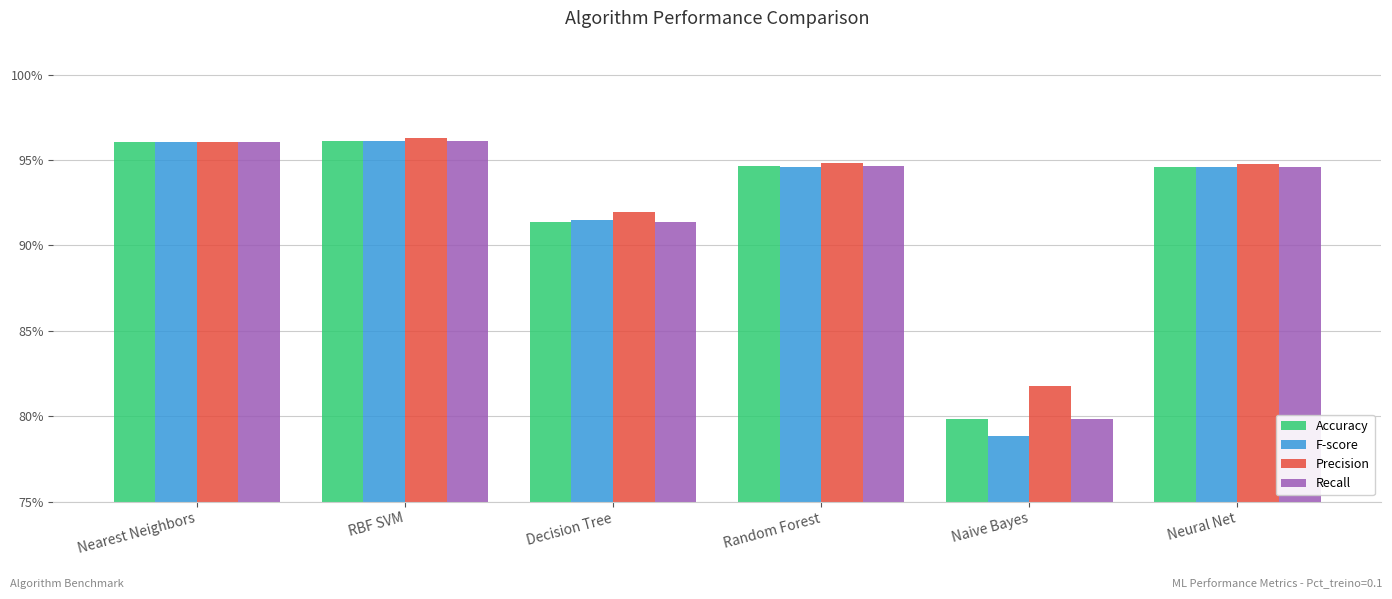

Are the bars horizontal?

No